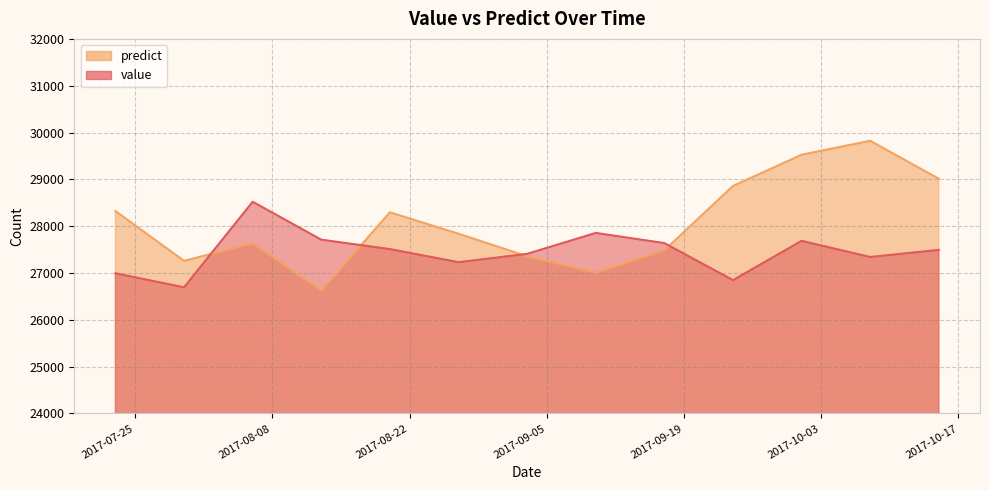

What is the approximate value of predict at 2017-08-13?

26625.8